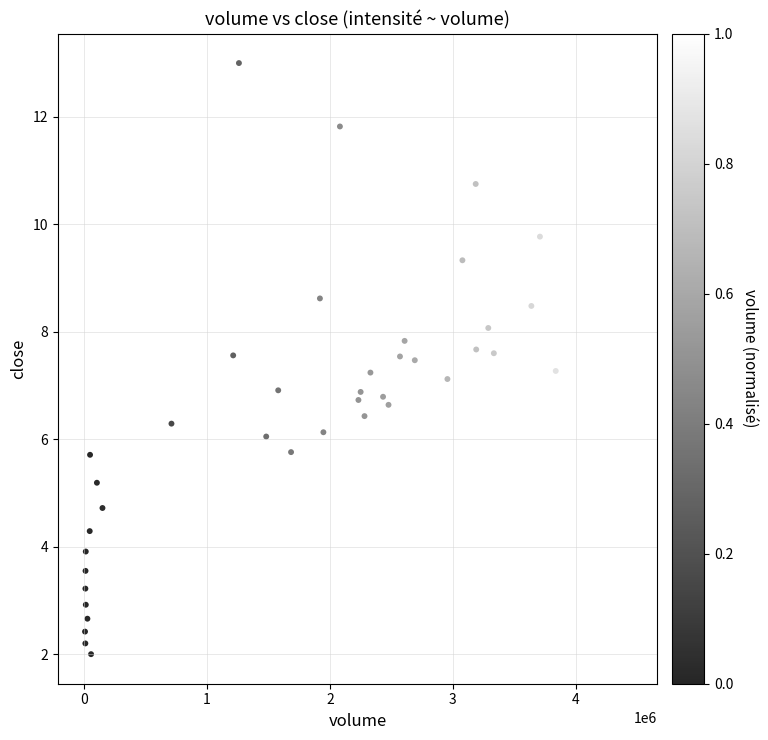

What is the range of X values (max minus min)?

4429782.3